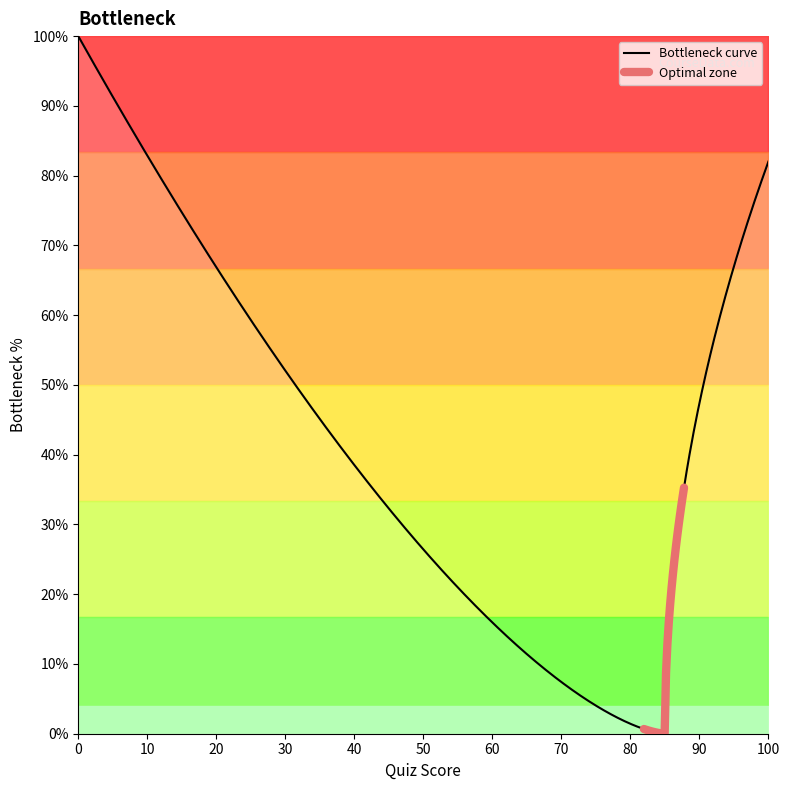

How many data points in Score 100 are less than 60?

8